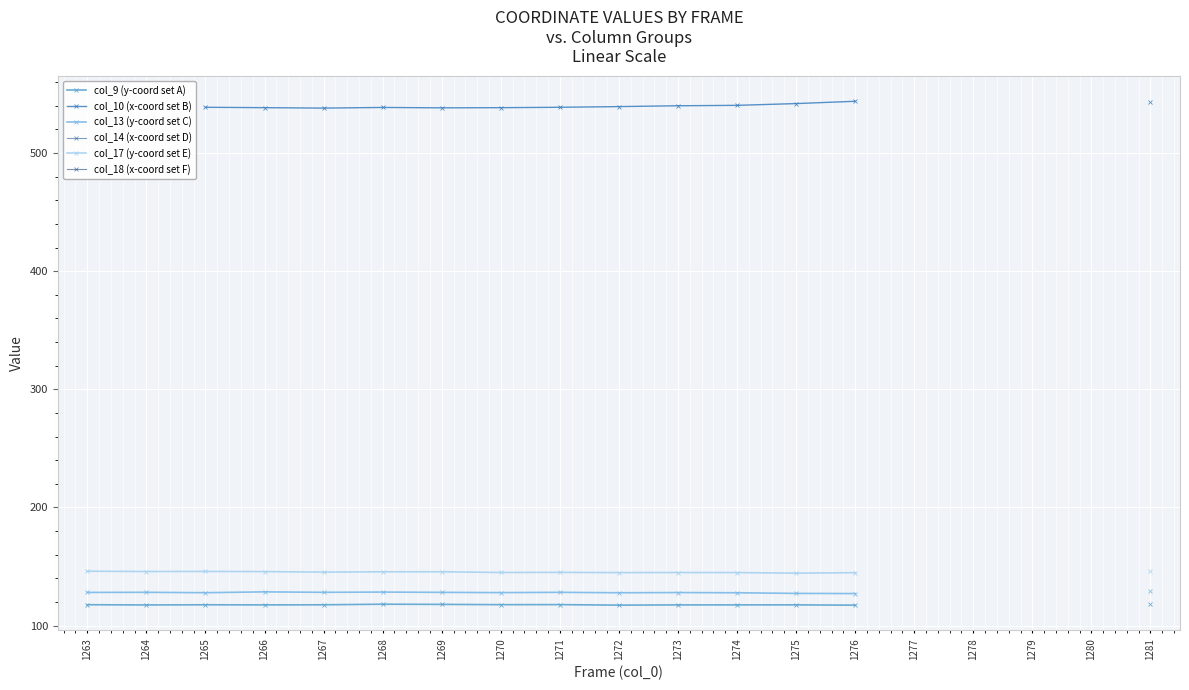

Rank the series by their maximum value, from lowest to highest.

col_9 (y-coord set A), col_10 (x-coord set B), col_13 (y-coord set C), col_14 (x-coord set D), col_17 (y-coord set E), col_18 (x-coord set F)